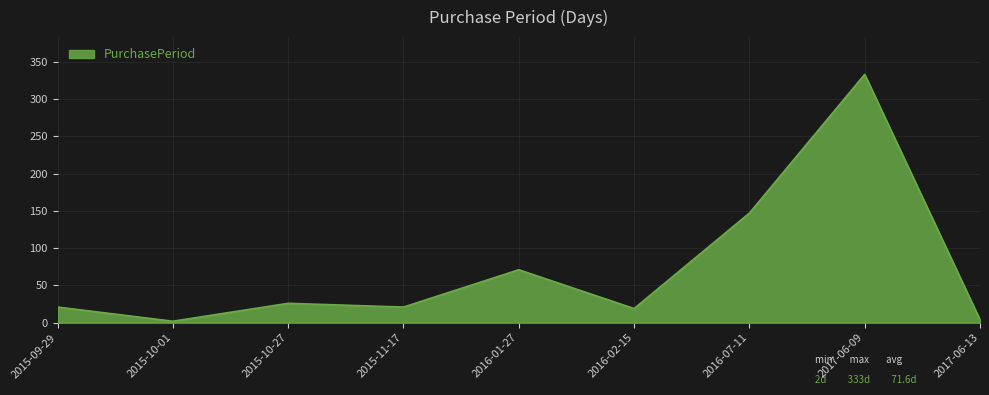

How many lines are shown in the chart?

1